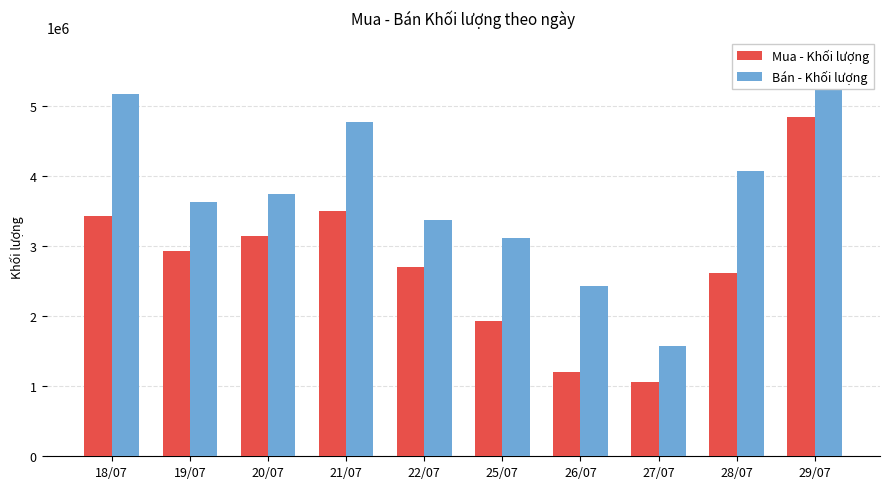

At which category is the sum across all series the highest?

29/07